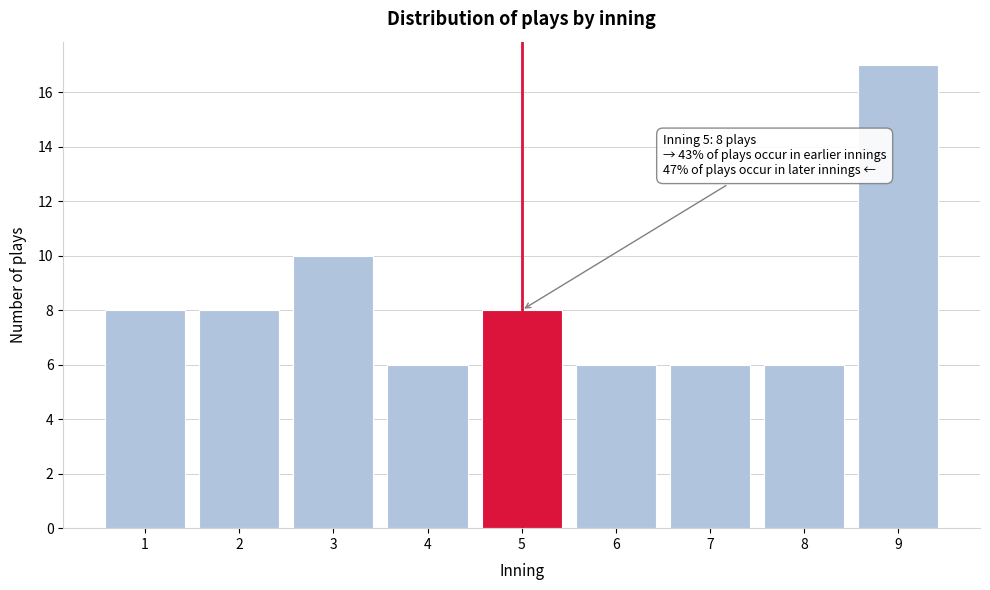

Reading left to right, transcribe all the data shown in this chart.

8	8	10	6	8	6	6	6	17